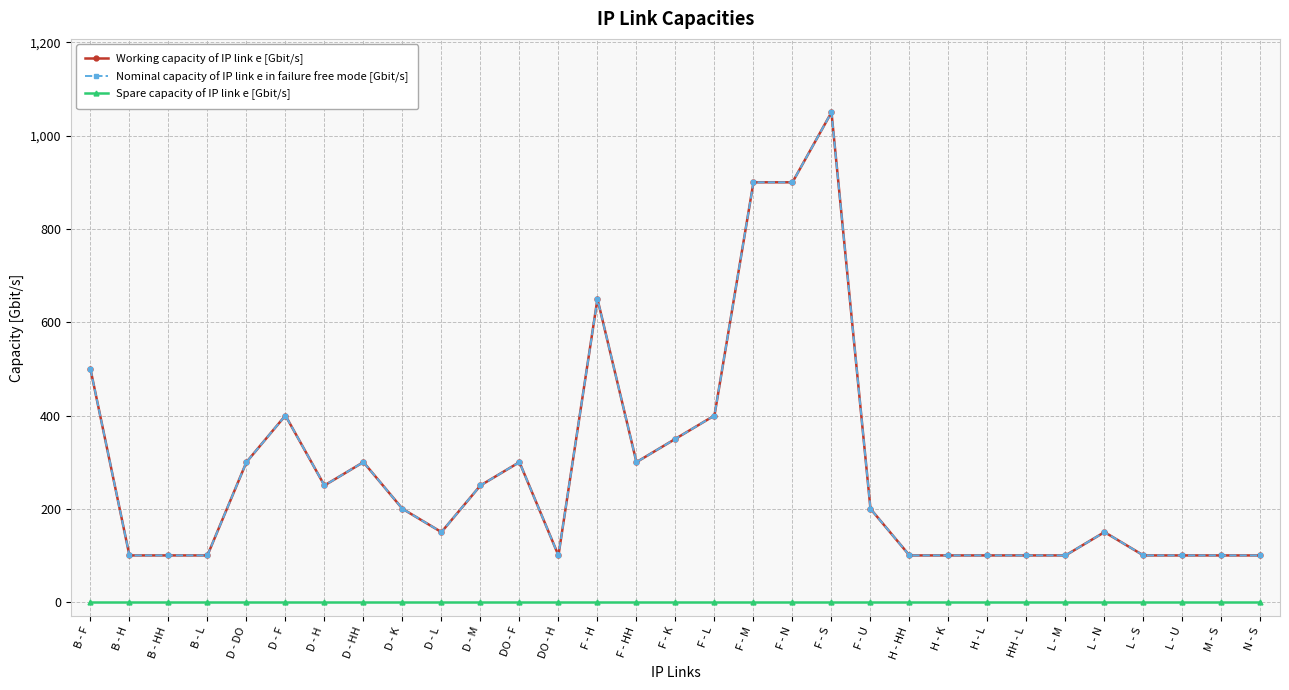

What is the label of the 21st point from the left?

F - U